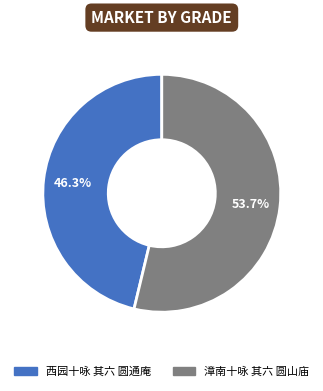

The 漳南十咏 其六 圆山庙 slice represents 68% of the pie. True or false?

False